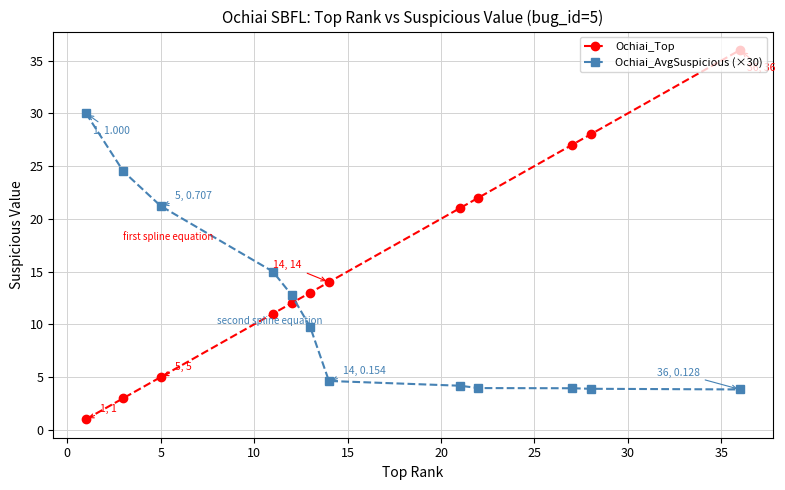

What are all the series names shown in the legend?

Ochiai_Top, Ochiai_AvgSuspicious (×30)